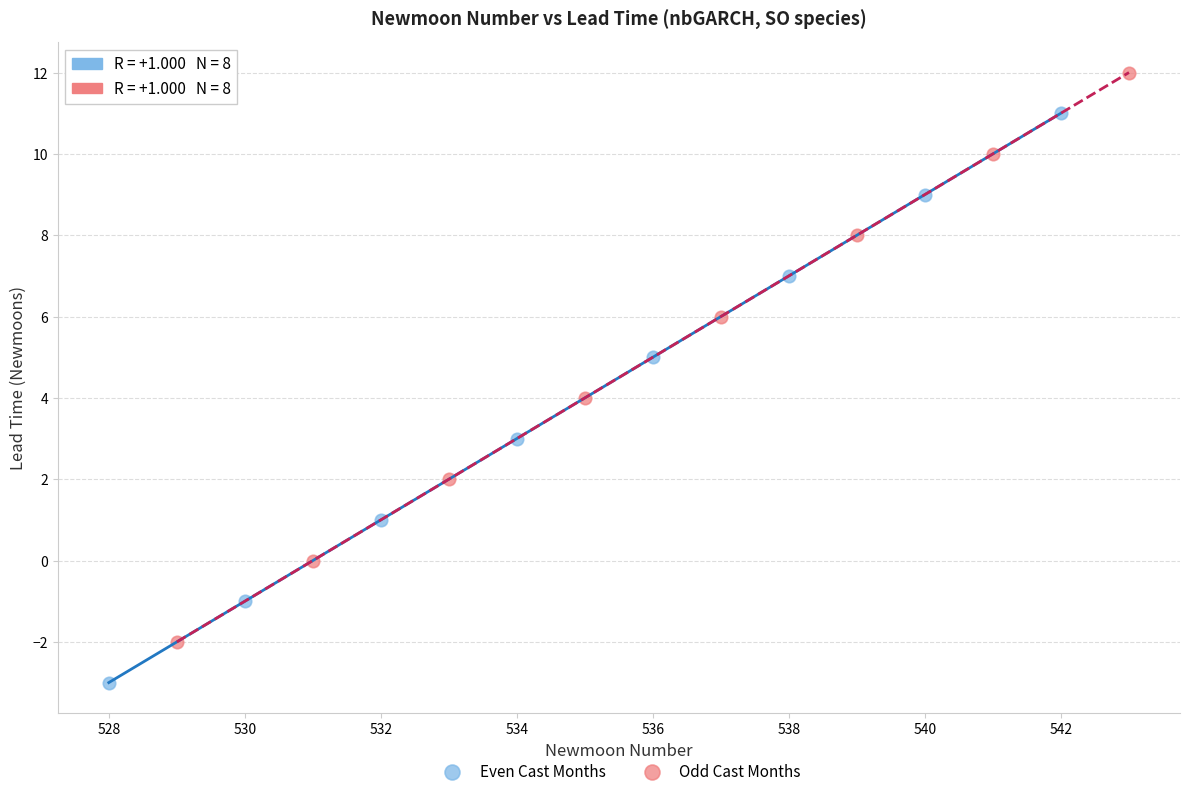

Which series reaches the maximum Y coordinate?

Odd Cast Months